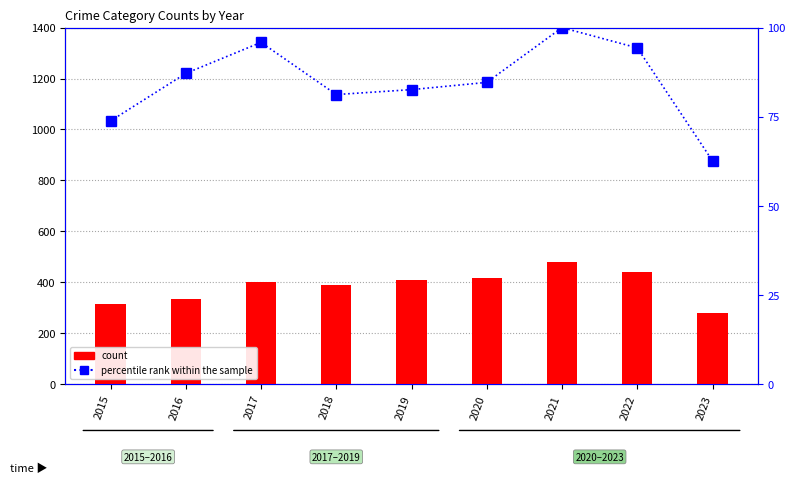

Where is count nearest to the value 379?

2018